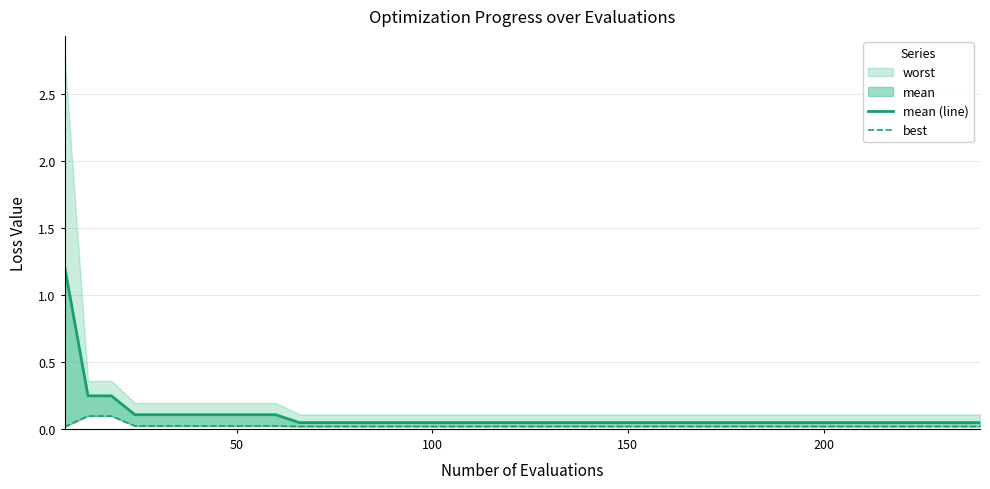

True or false: mean (line) and best cross at least once.

False